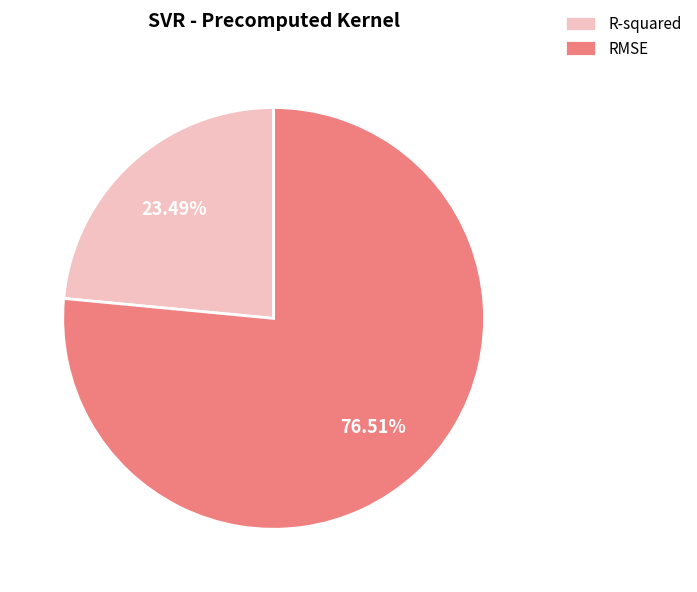

Do R-squared and RMSE together represent more than half of the pie?

Yes